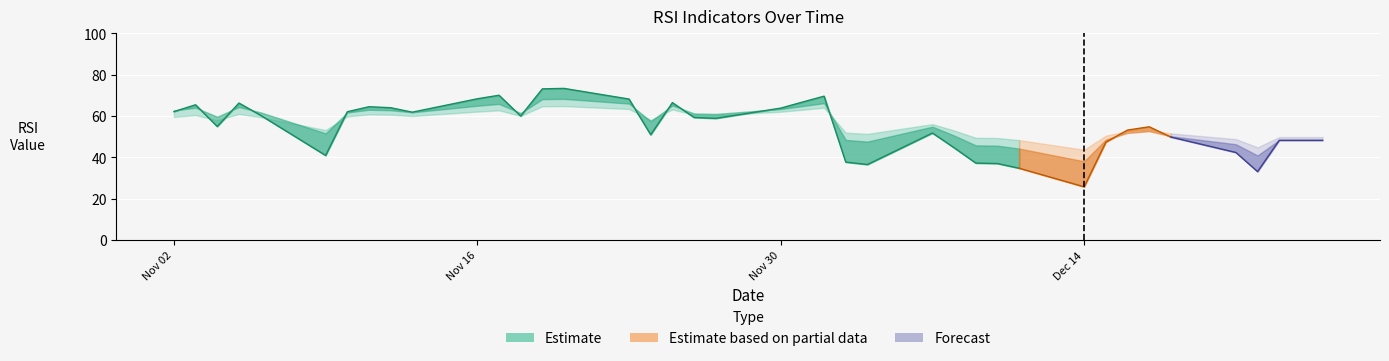

True or false: rsi_7 has a value of 42.4 at 2015-12-21.

True